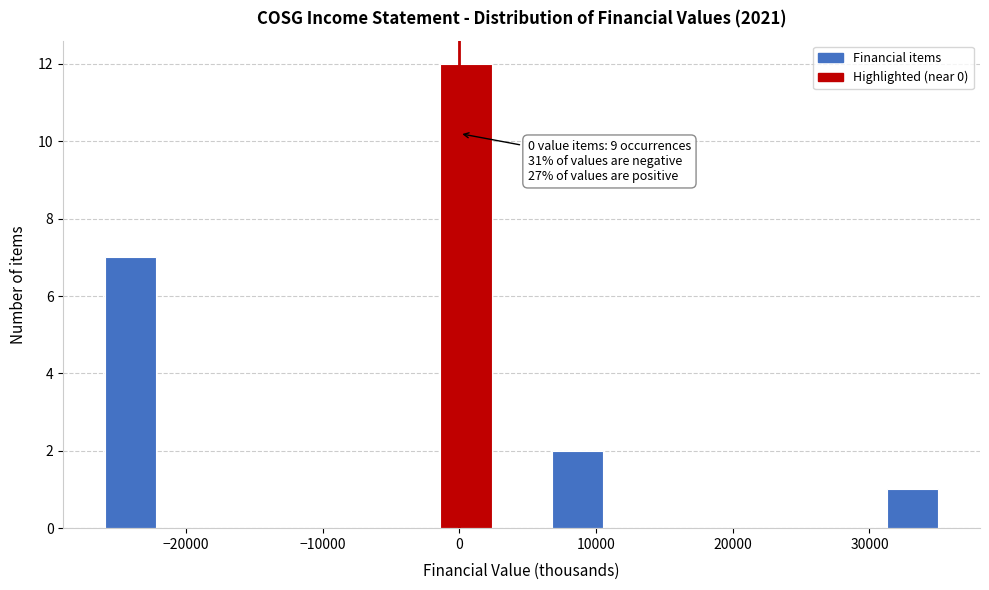

Over which range of the x-axis is the bar tallest?

-2000 to 3000